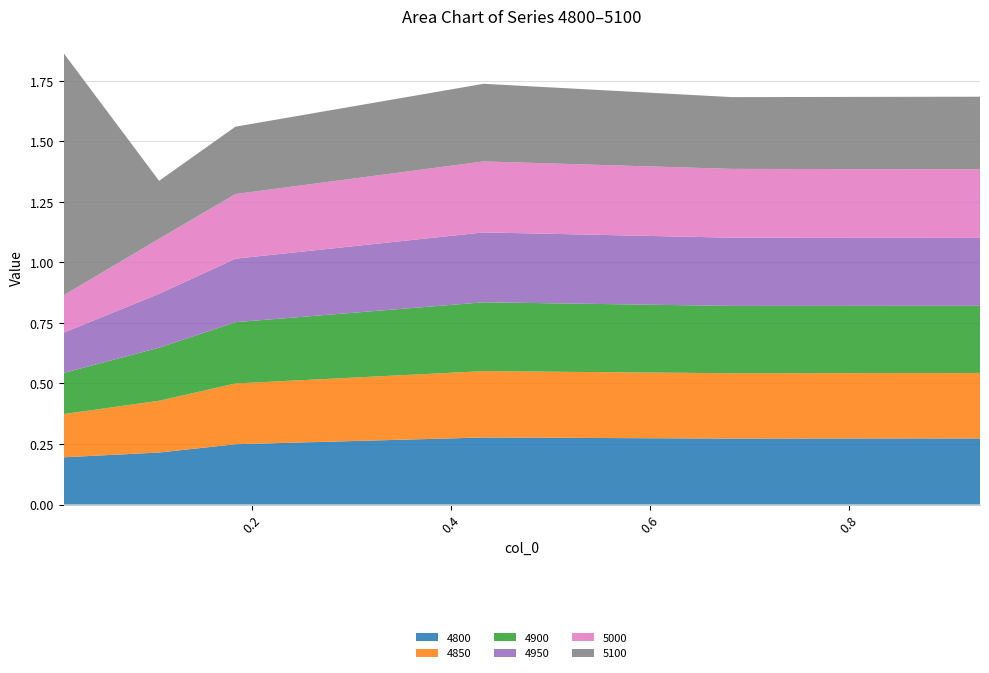

Reading left to right, transcribe all the data shown in this chart.

4800: 0.2	0.2	0.2	0.3	0.3	0.3
4850: 0.2	0.2	0.3	0.3	0.3	0.3
4900: 0.2	0.2	0.3	0.3	0.3	0.3
4950: 0.2	0.2	0.3	0.3	0.3	0.3
5000: 0.2	0.2	0.3	0.3	0.3	0.3
5100: 1.0	0.2	0.3	0.3	0.3	0.3